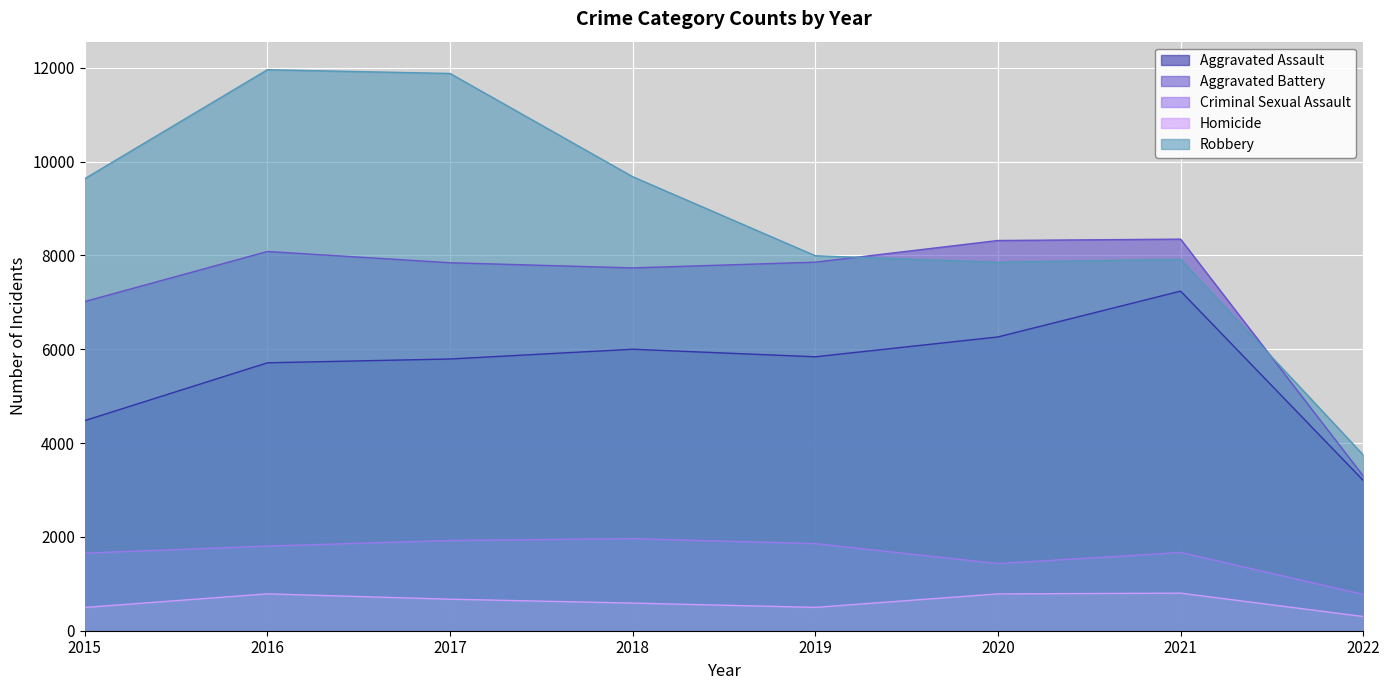

Is the value of Robbery at 2016 greater than the value of Aggravated Assault at 2019?

Yes